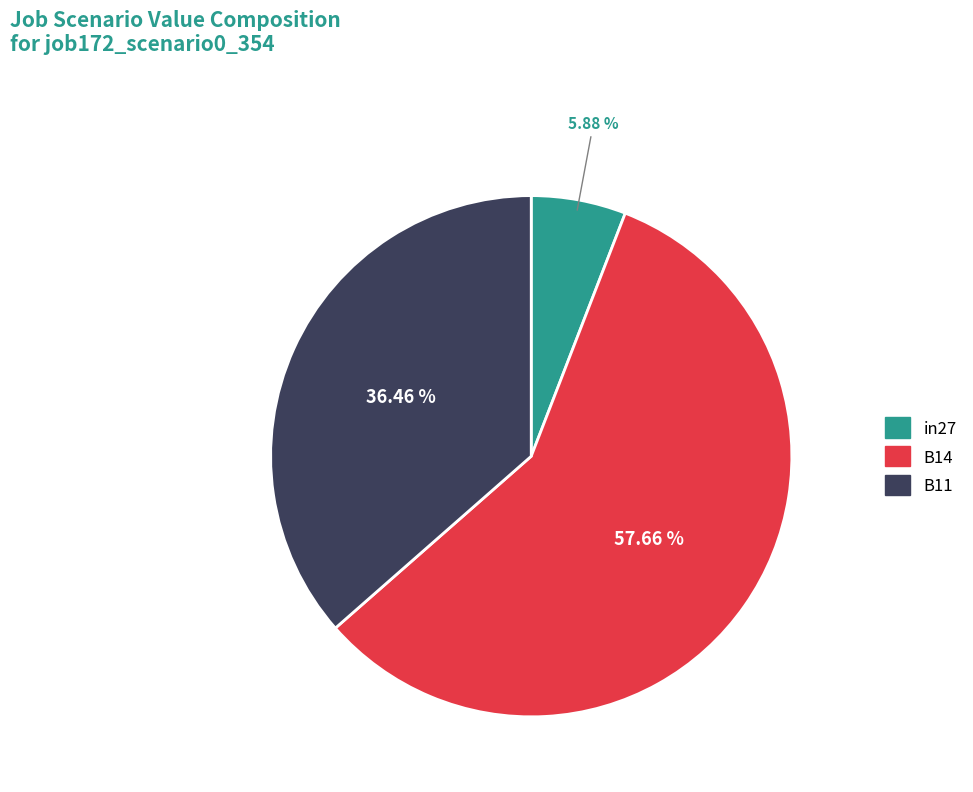

Which has a higher value, B14 or B11?

B14